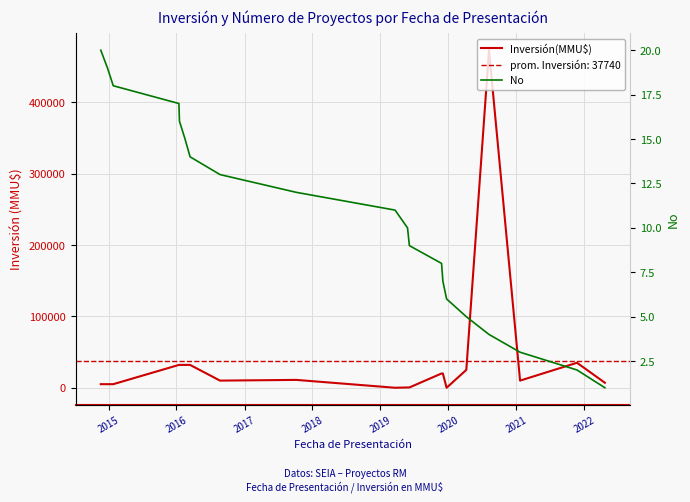

True or false: No and Inversión(MMU$) intersect in this chart.

True